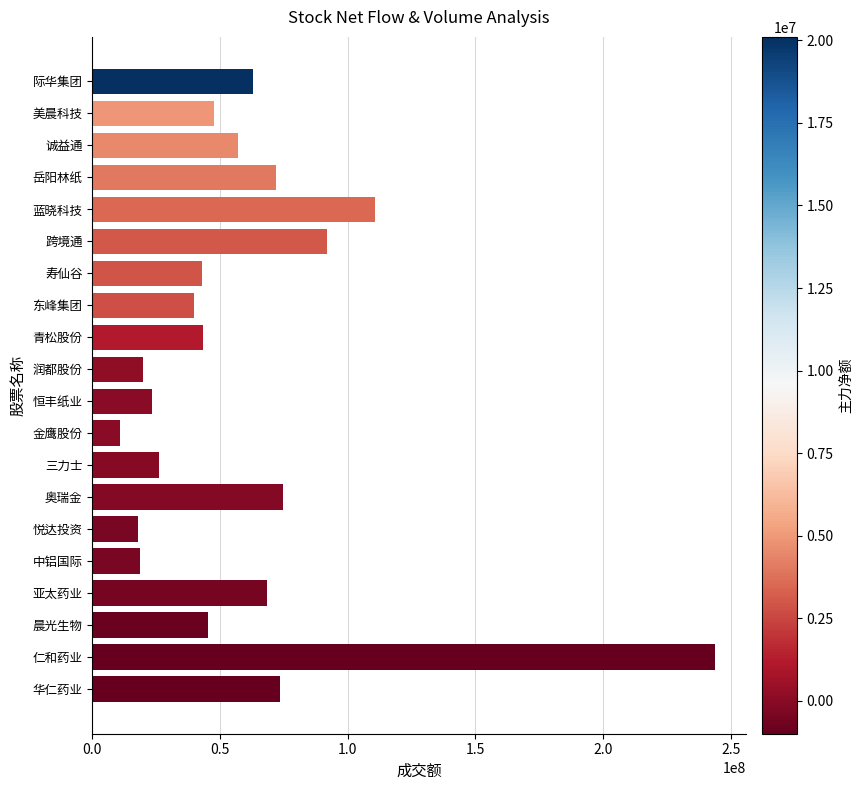

The value at 寿仙谷 is 14022450. True or false?

False